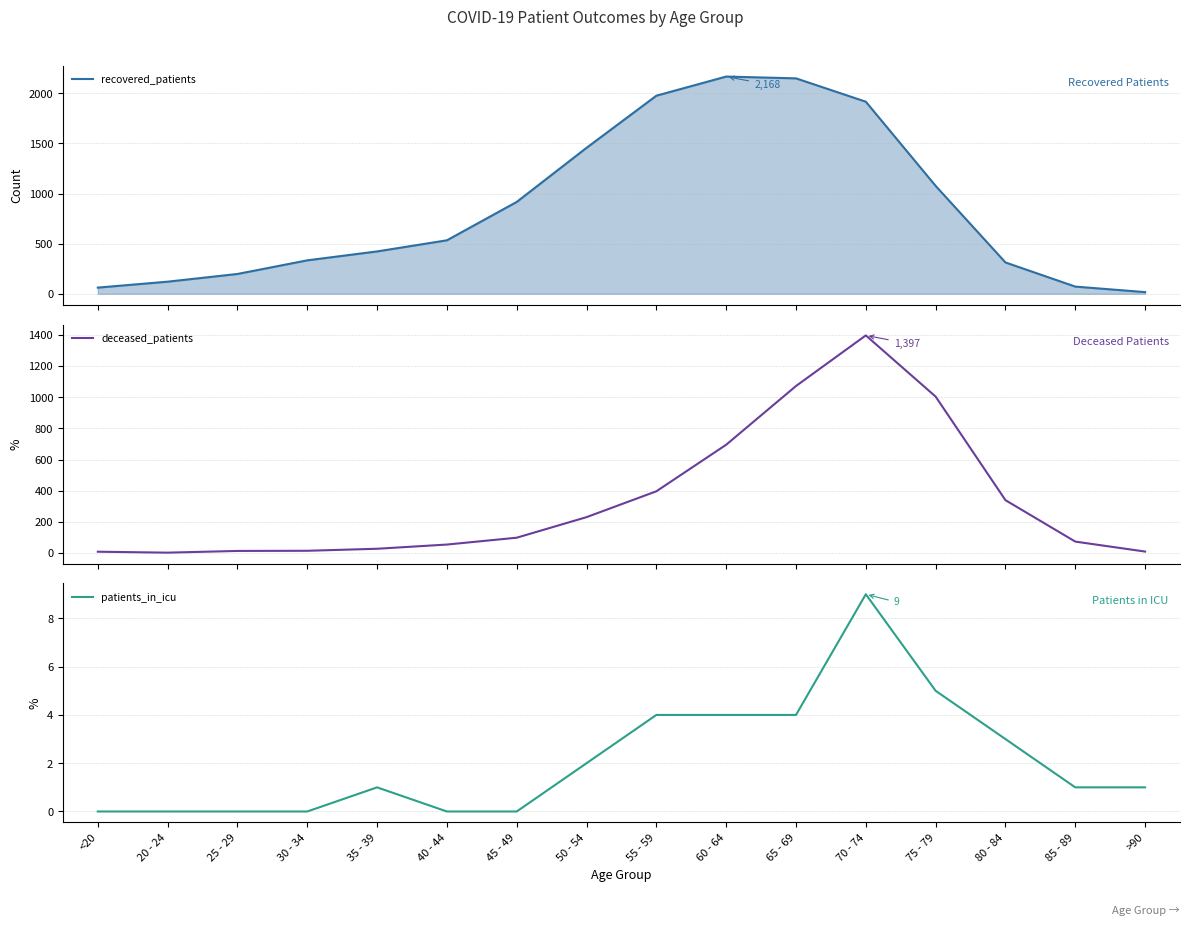

Which has a higher value, 50 - 54 or 40 - 44?

50 - 54